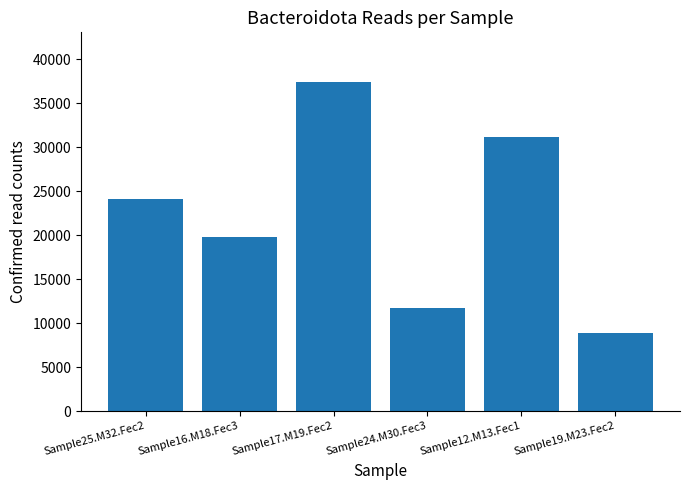

Are the bars grouped side by side (vs. stacked)?

No